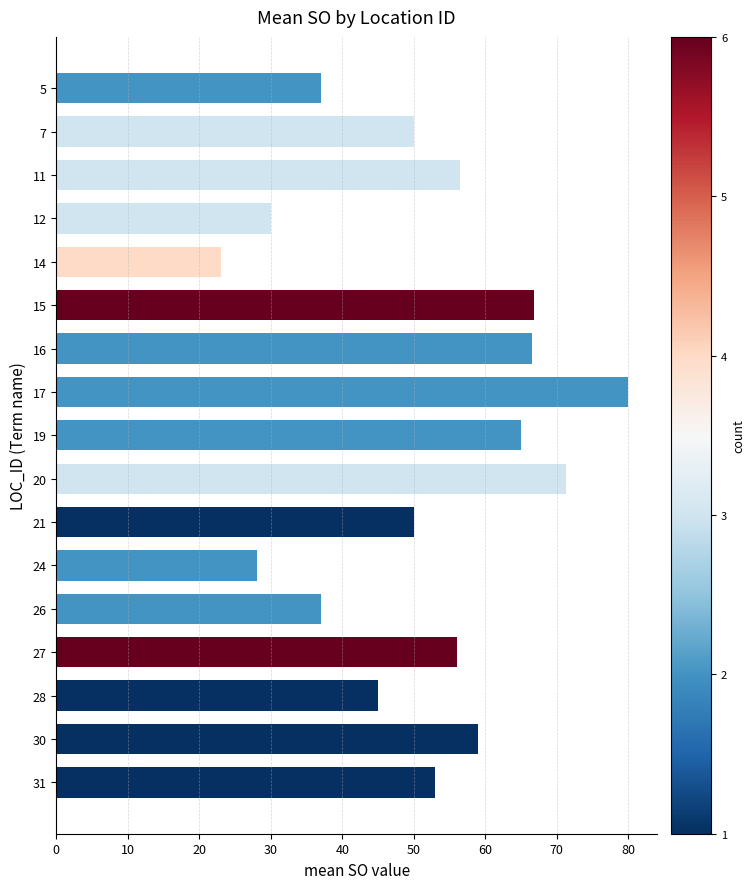

What is the value of the 10th bar from the top?

71.3